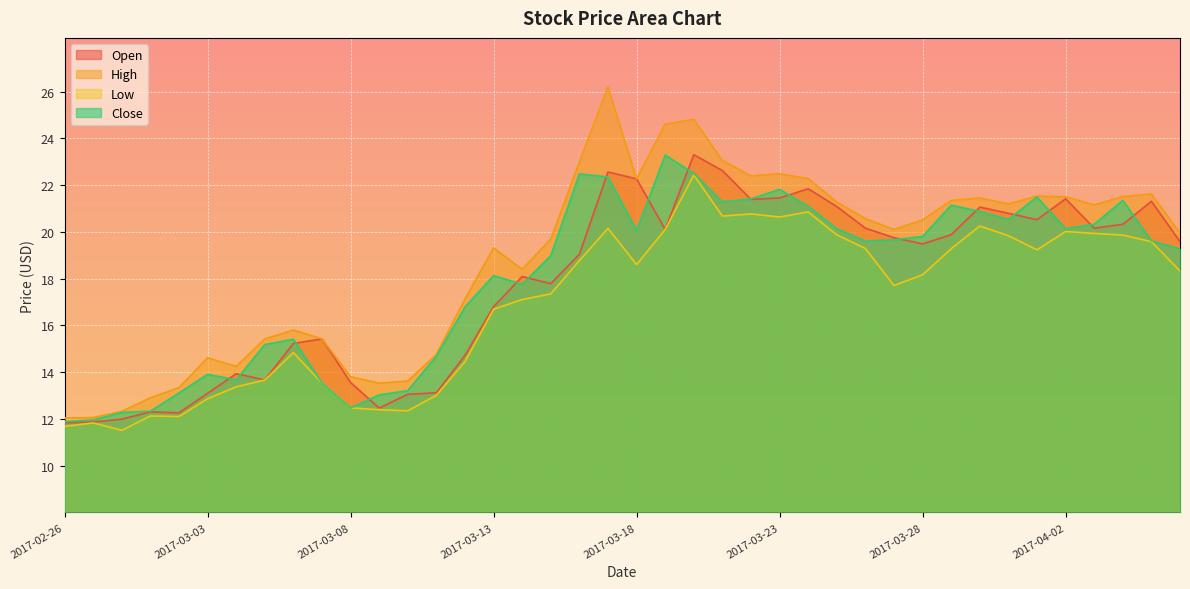

How many lines are shown in the chart?

4